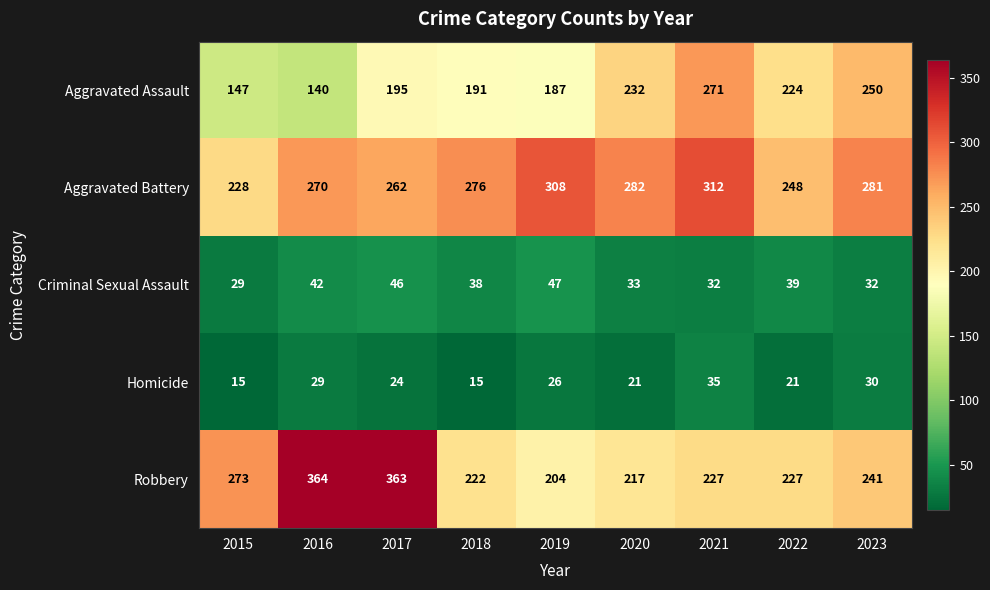

At which label does Robbery first exceed 227?

2015